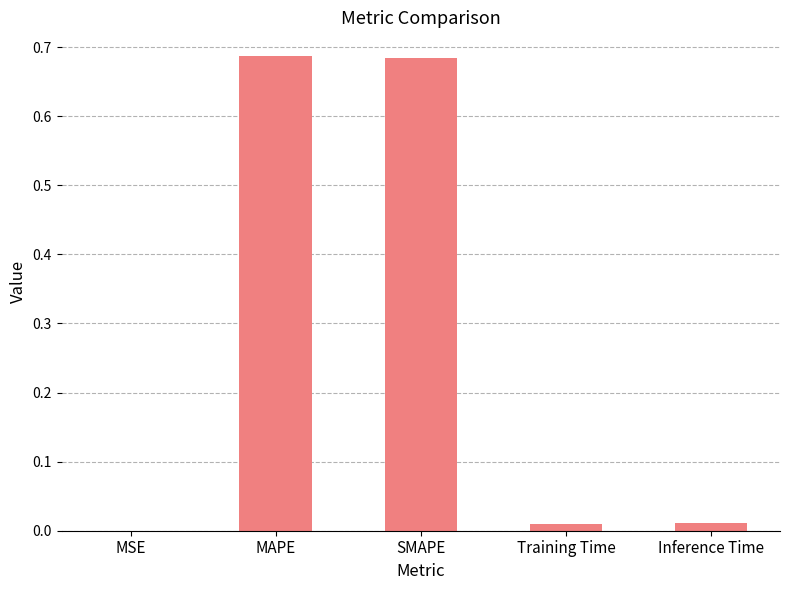

How many categories are shown in the chart?

5